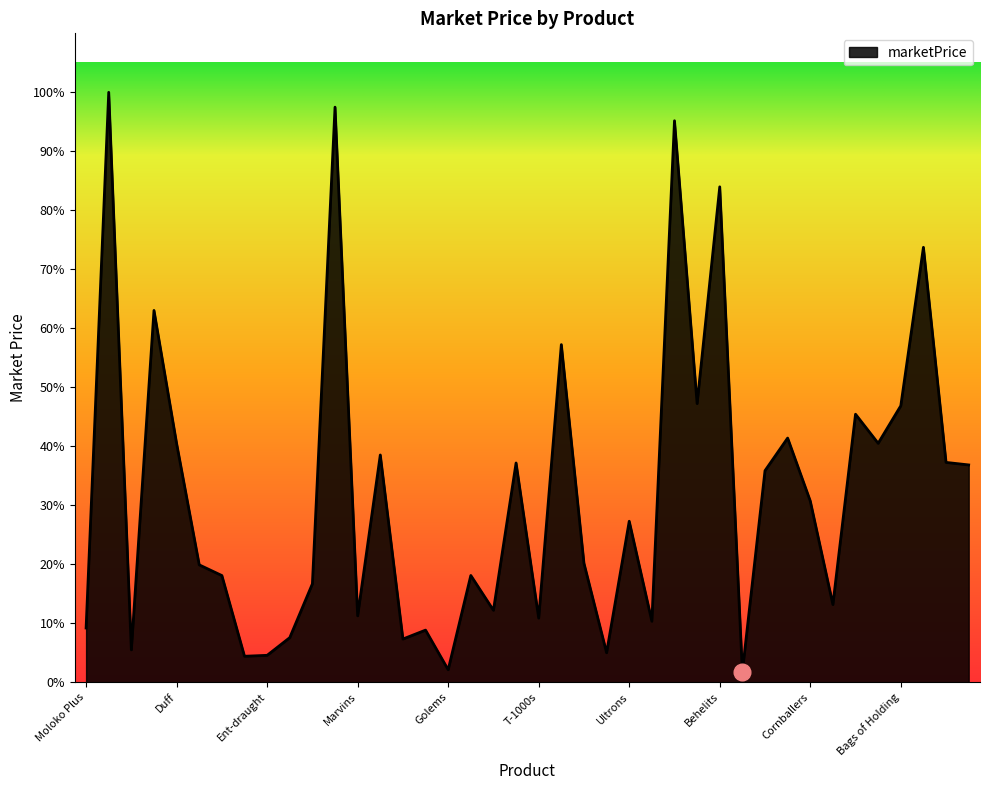

Is this an area chart (filled region under the line)?

Yes